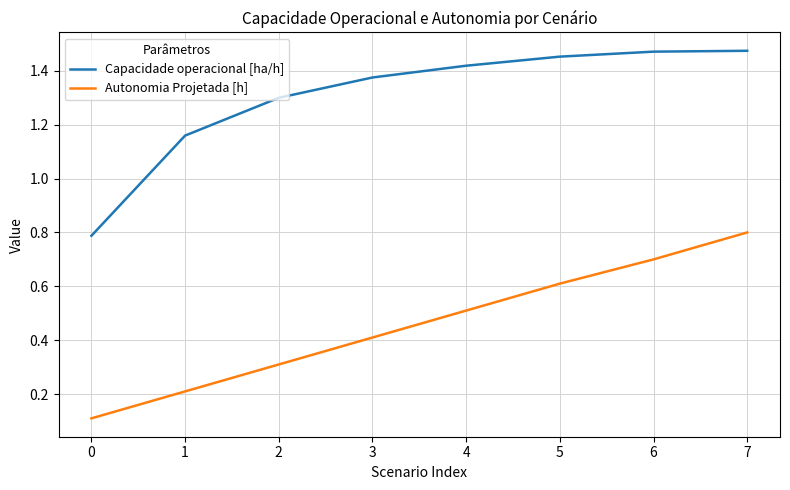

At which category is the sum across all series the highest?

7